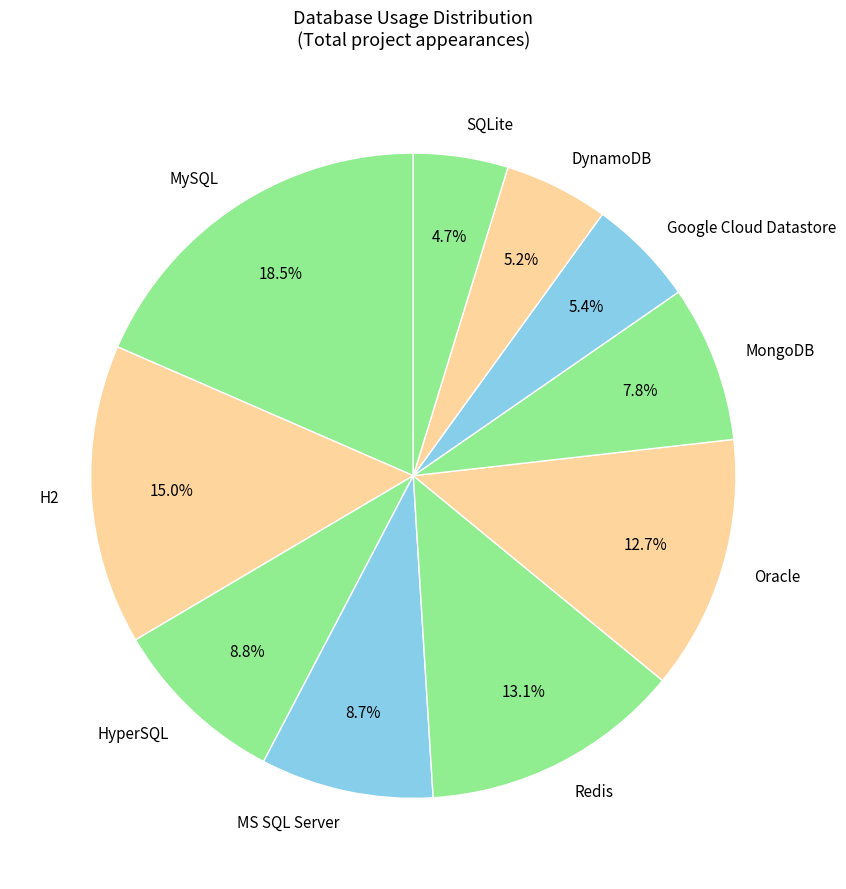

To the nearest percent, what portion does DynamoDB represent?

5%